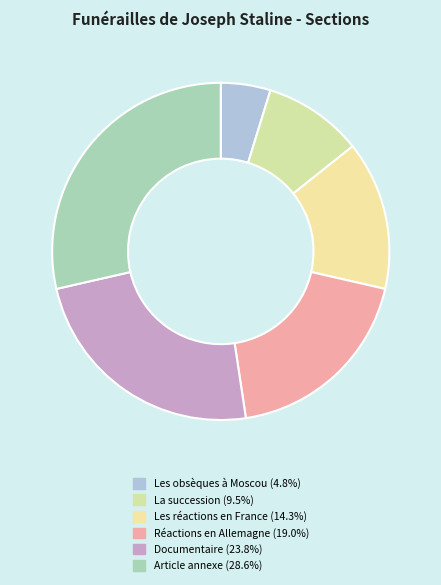

To the nearest percent, what is the difference between the largest and smallest slice percentages?

24%